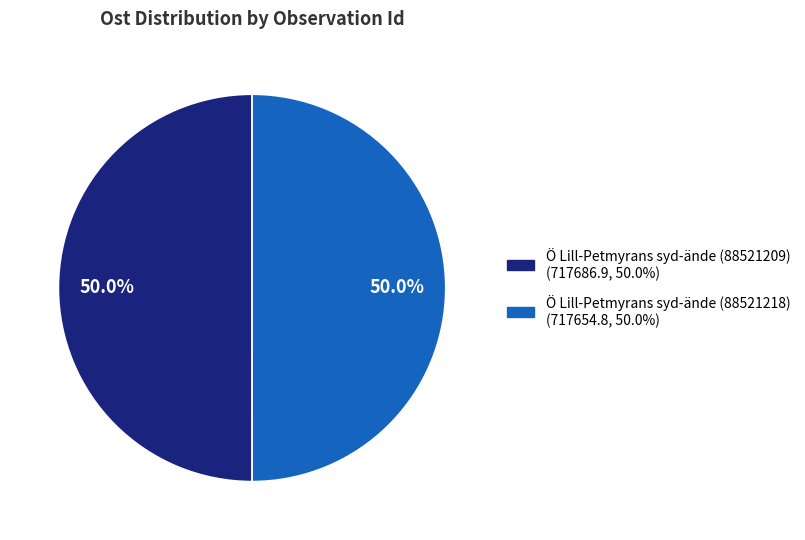

What percentage is the Ö Lill-Petmyrans syd-ände (88521218) slice, to the nearest percent?

50%